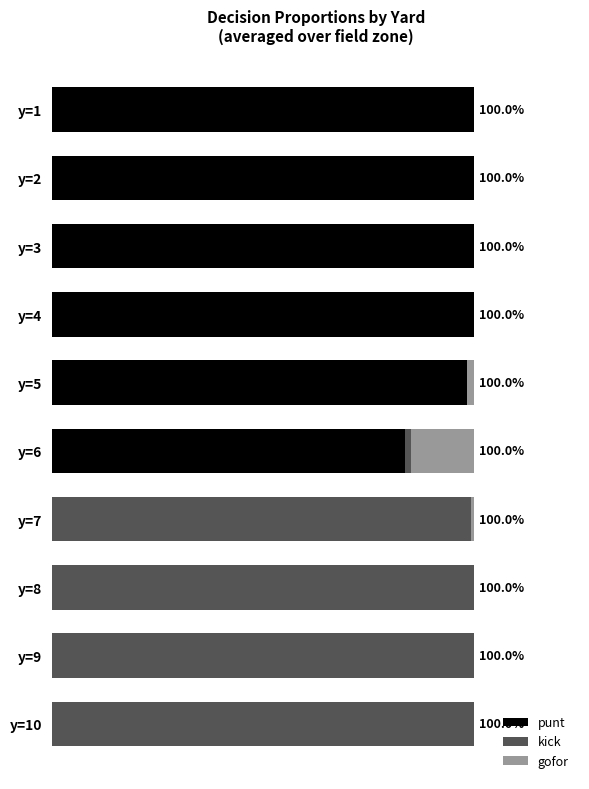

Which series has the largest total across all categories?

punt